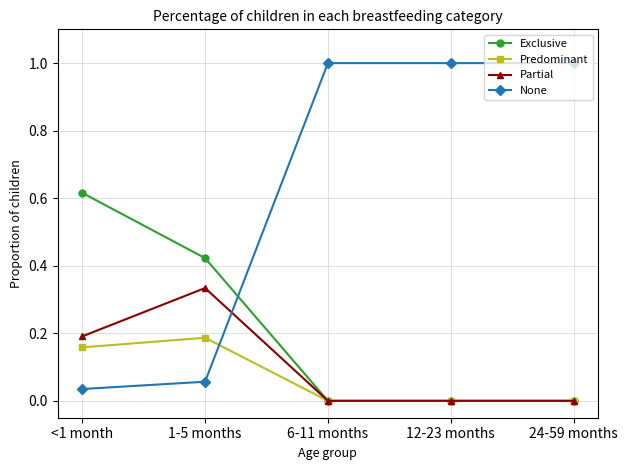

How many Exclusive values are between 0 and 1?

5